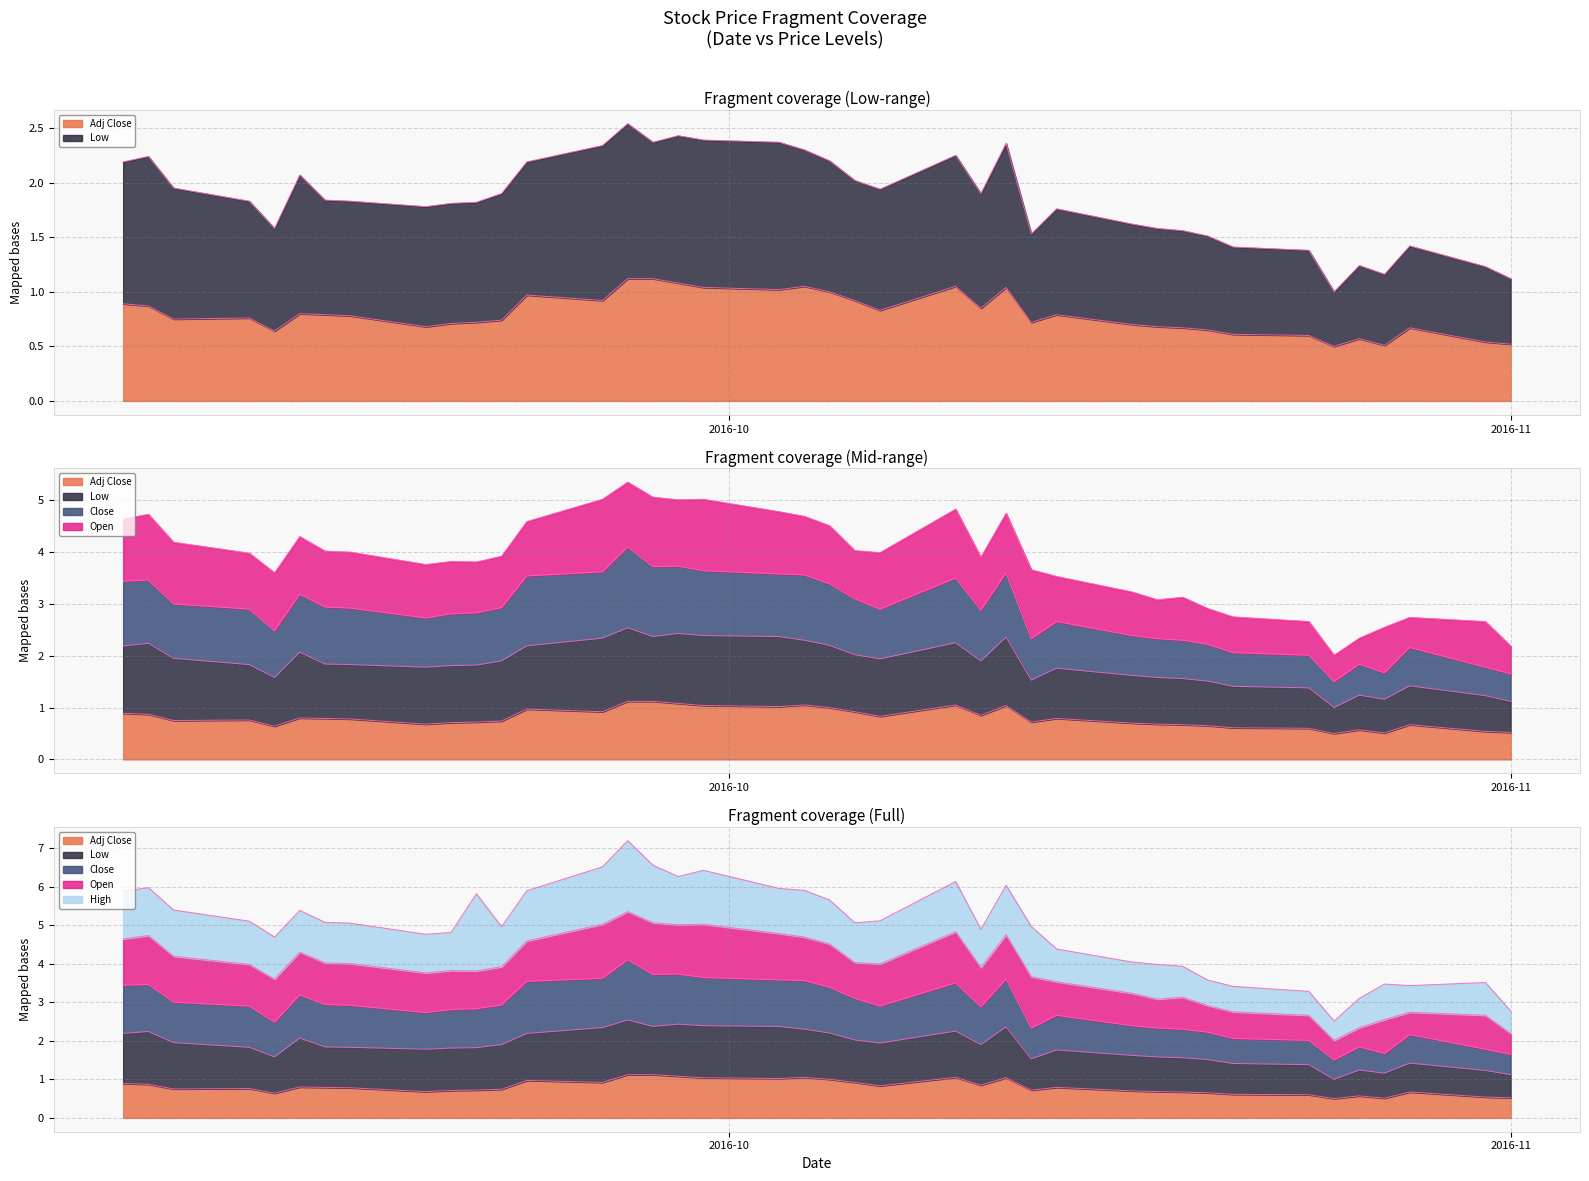

What is the difference between the maximum and minimum values in the High series?

1.5